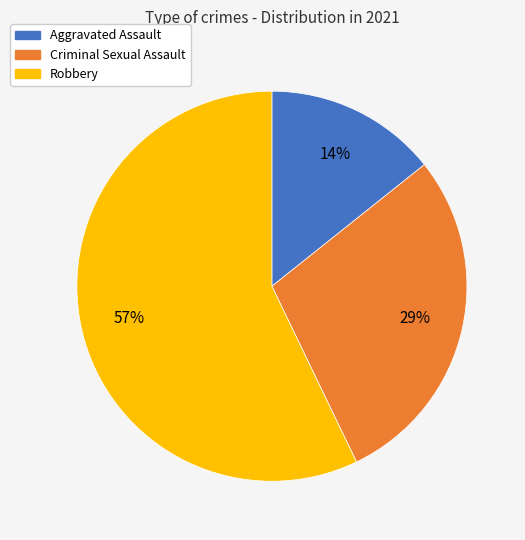

Is there a majority slice in this chart?

Yes